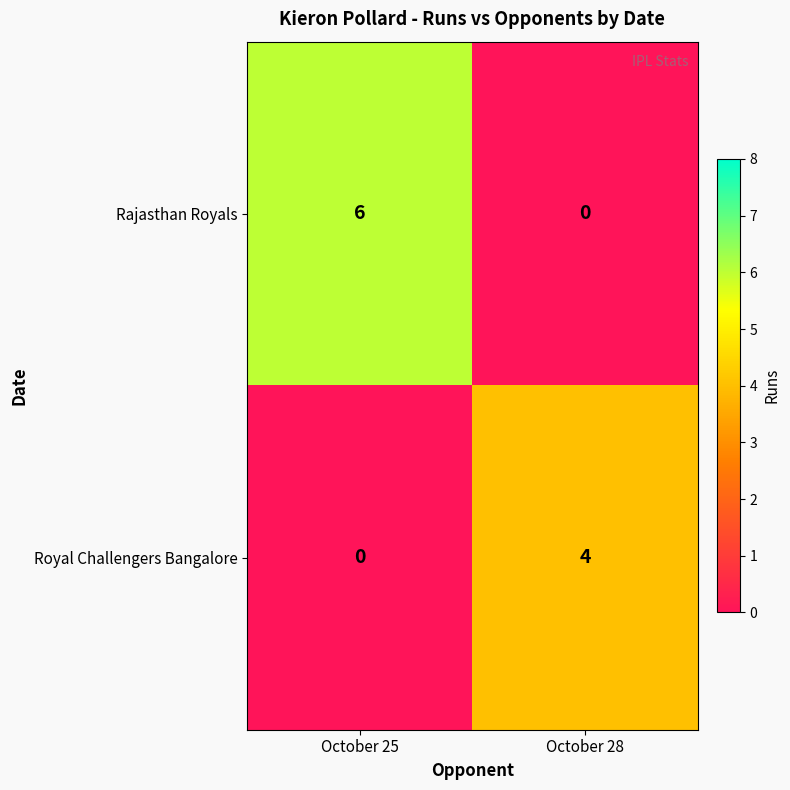

At October 28, list the series in order from smallest to largest.

Rajasthan Royals, Royal Challengers Bangalore